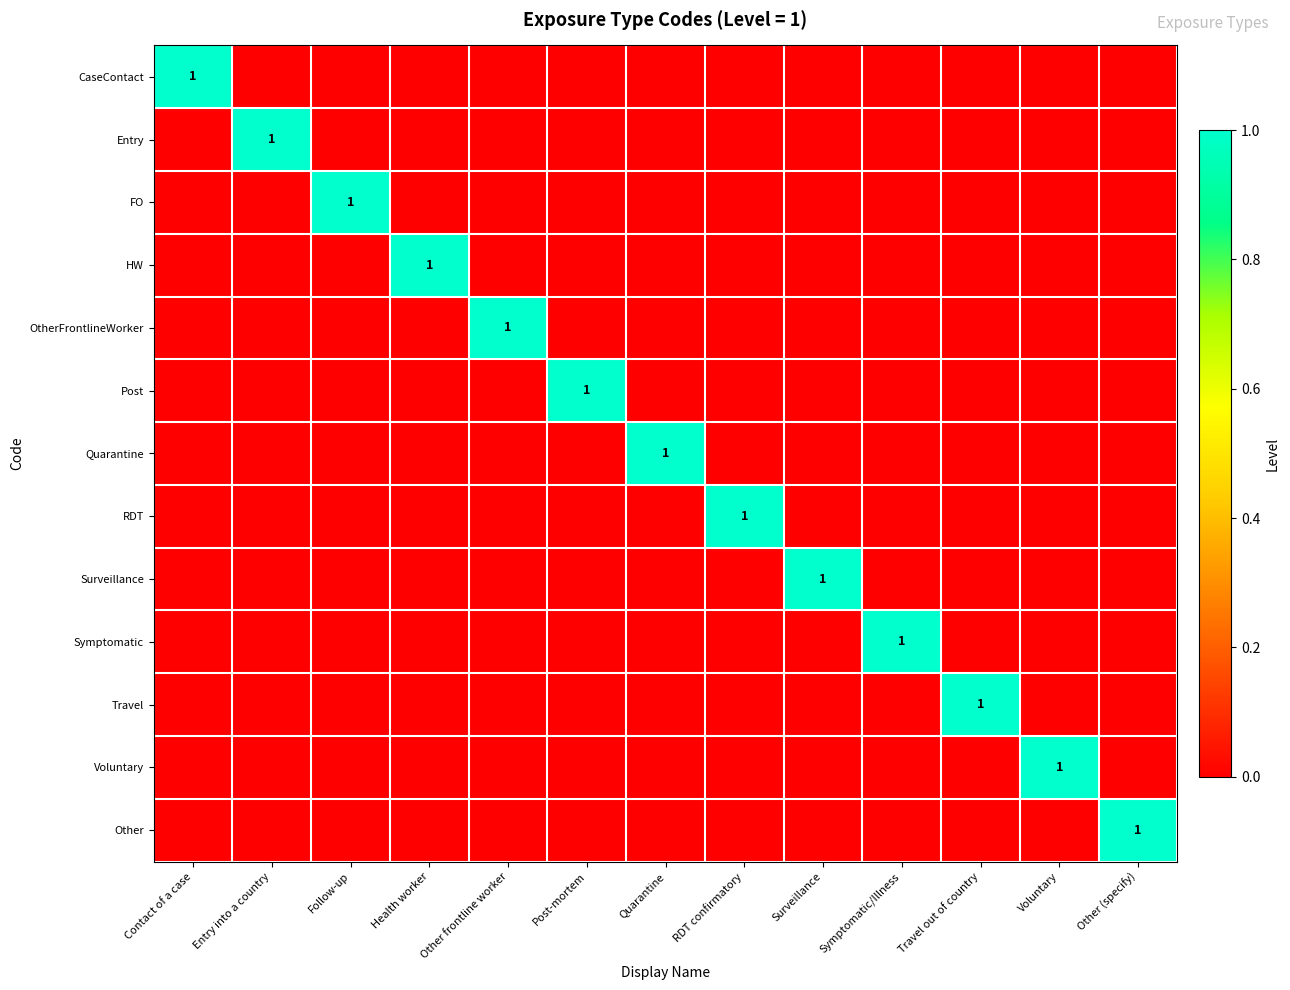

At which category does the chart reach its minimum across all series?

Entry into a country